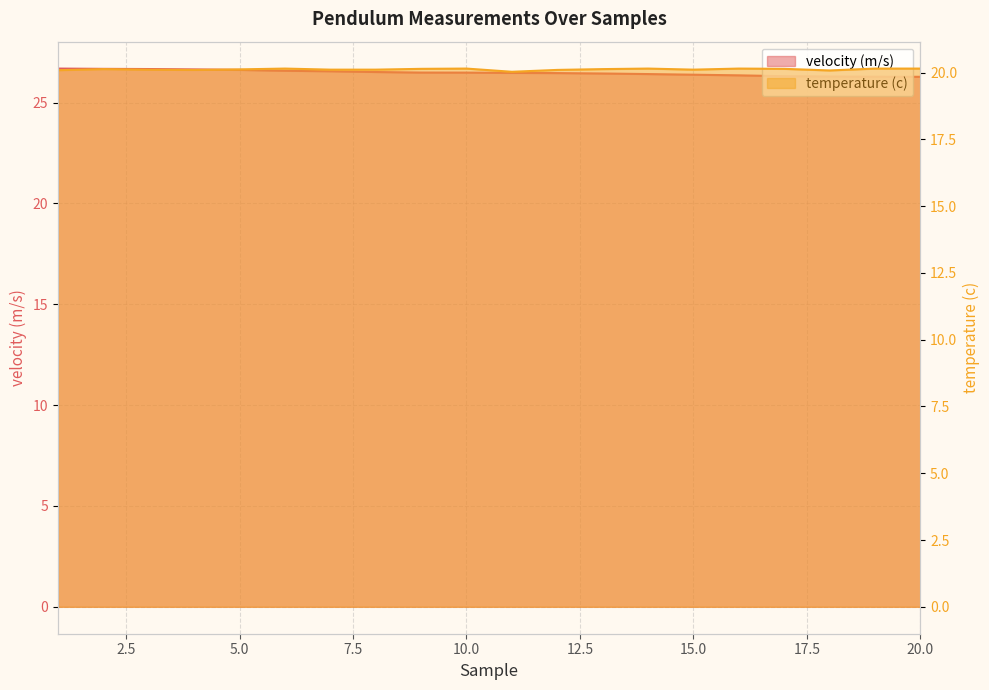

What are all the series names shown in the legend?

velocity (m/s), temperature (c)